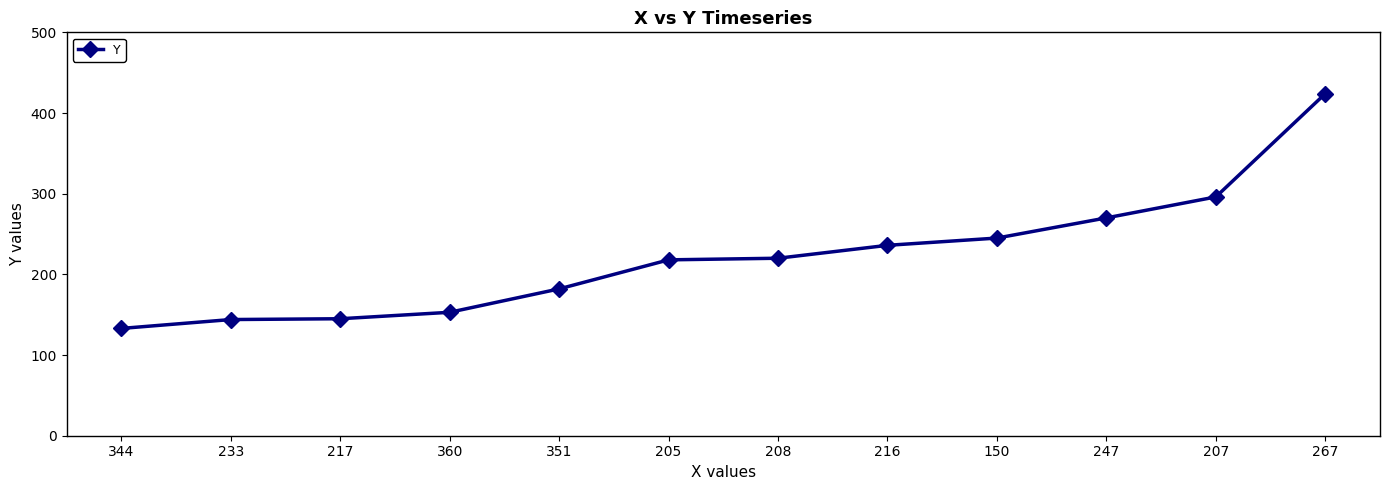

What is the sum of all values?

2666